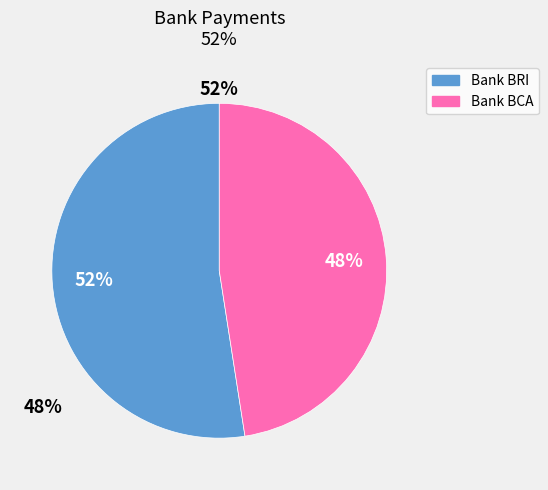

Which slice is the largest?

Bank BRI